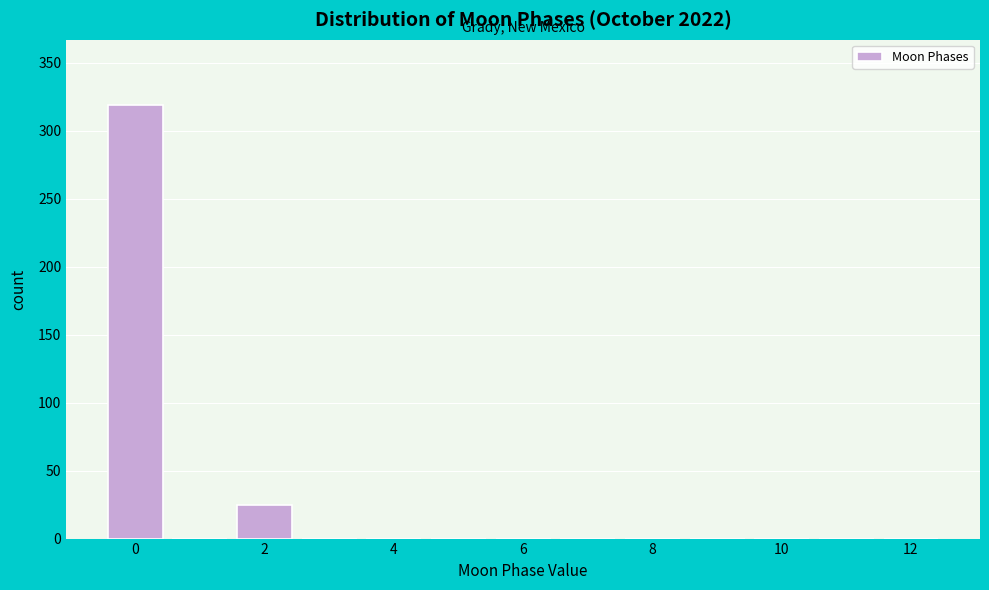

What is the height of the bar covering -0.5 to 0.5 on the x-axis? Neither the bar edges nor the heights are printed on the chart, so give them approximately, as read against the axes.

320